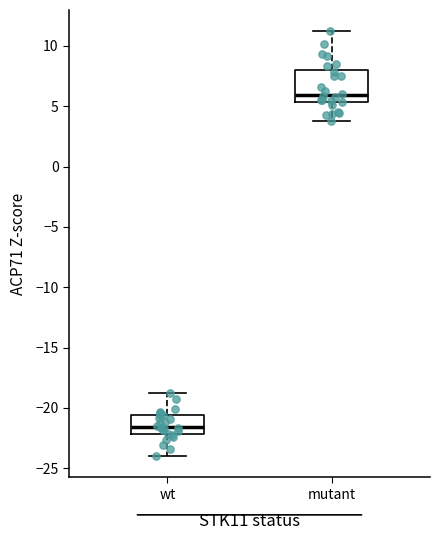

Comparing the boxes themselves (not the whiskers), which one is the tallest?

mutant